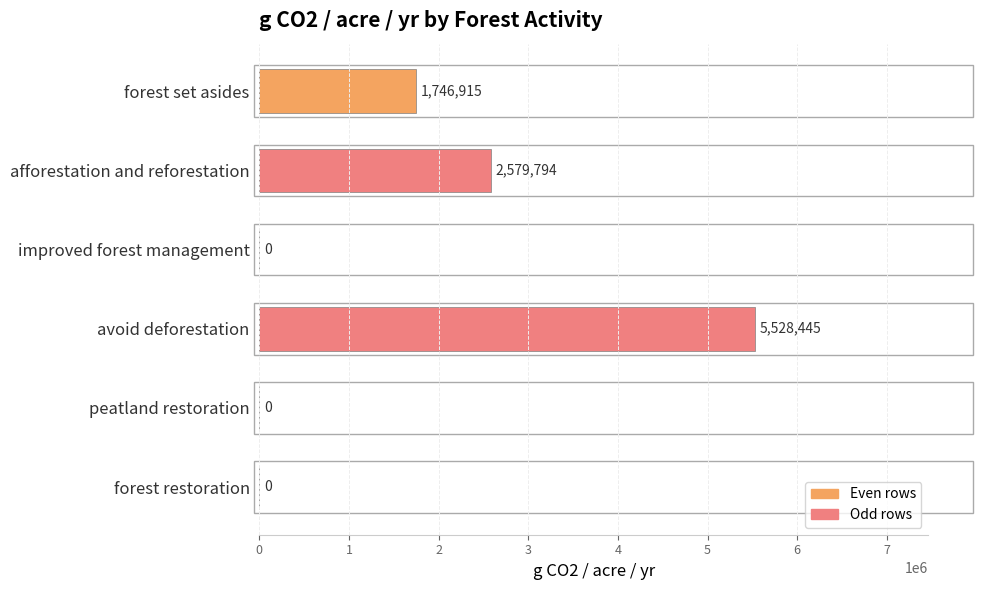

What is the maximum value shown in the chart?

5528445.3